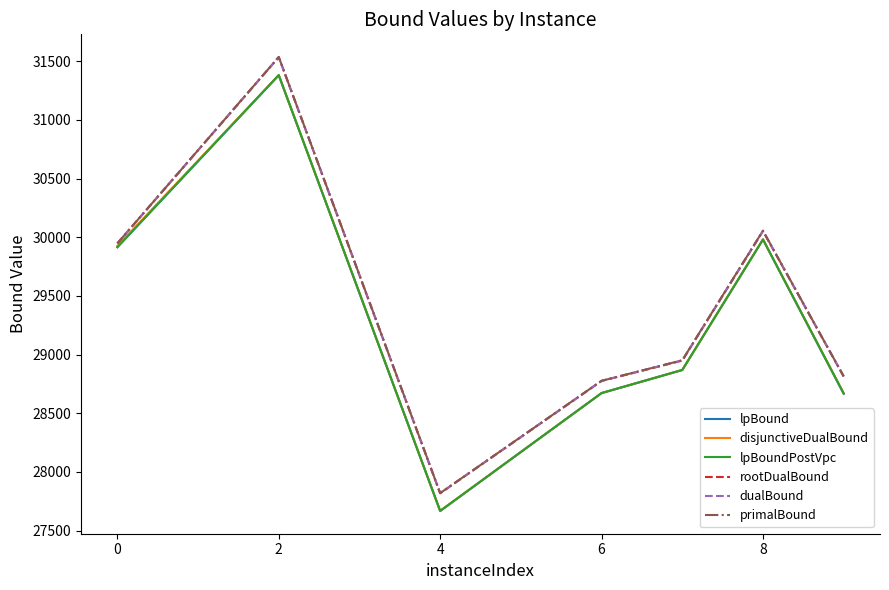

At which category does rootDualBound reach its first local valley?

4